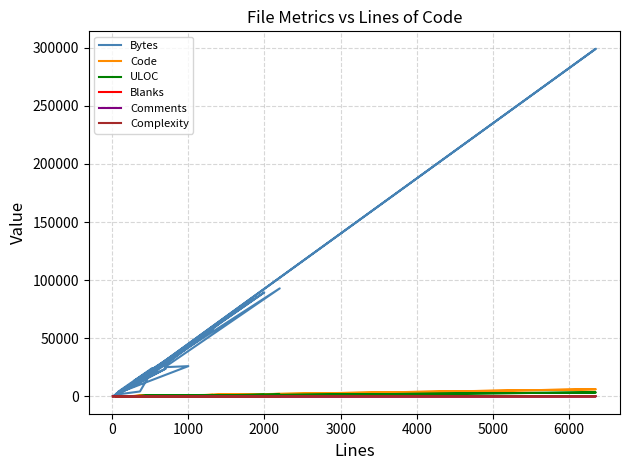

Which series has the largest total across all categories?

Bytes